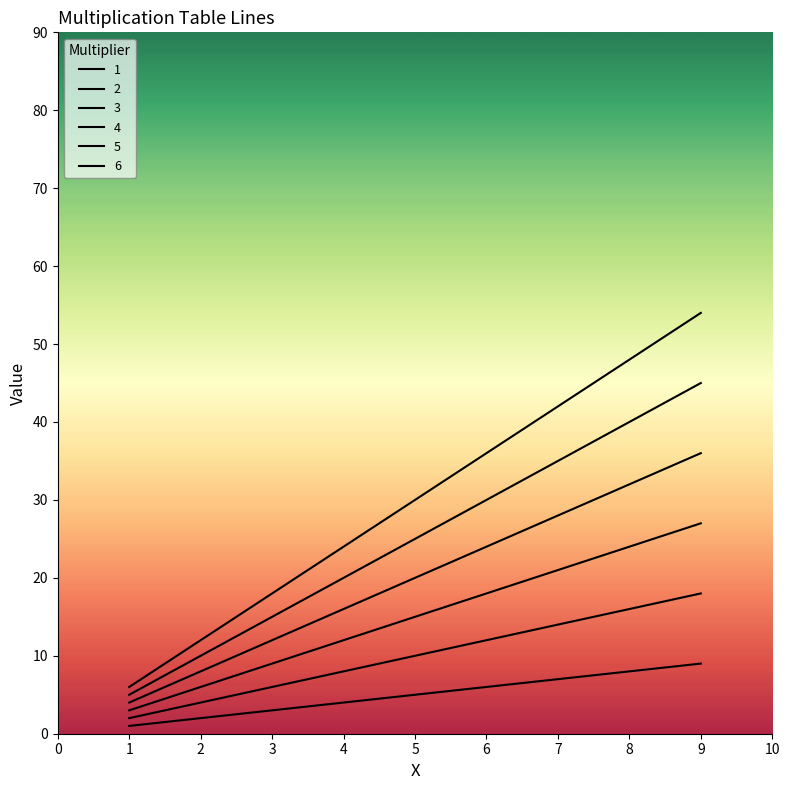

What is the approximate value of 1 at 8?

8